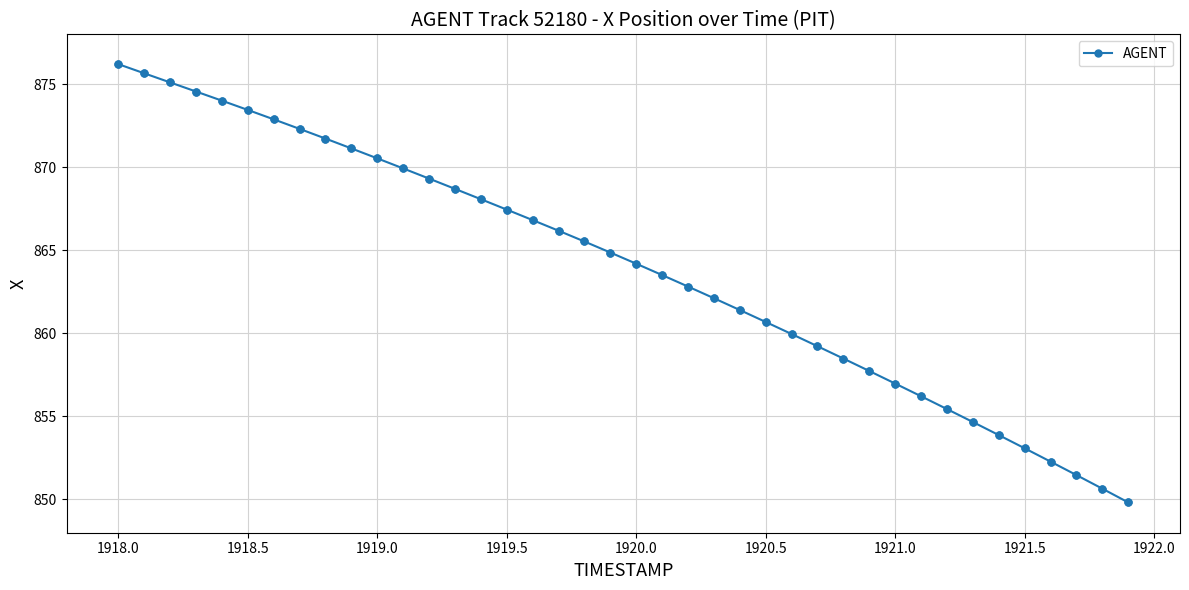

What is the maximum value shown in the chart?

876.2